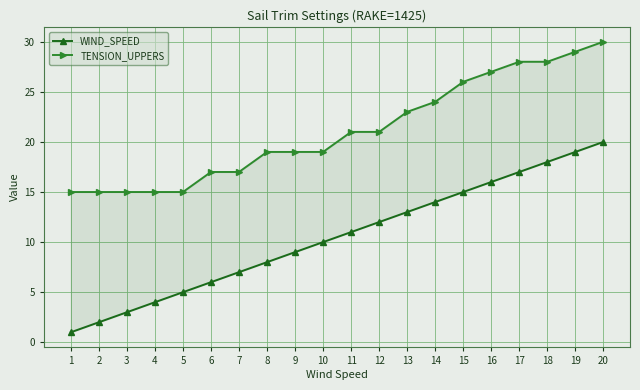

Reading left to right, list all the values displayed in this chart.

WIND_SPEED: 1	2	3	4	5	6	7	8	9	10	11	12	13	14	15	16	17	18	19	20
TENSION_UPPERS: 15	15	15	15	15	17	17	19	19	19	21	21	23	24	26	27	28	28	29	30